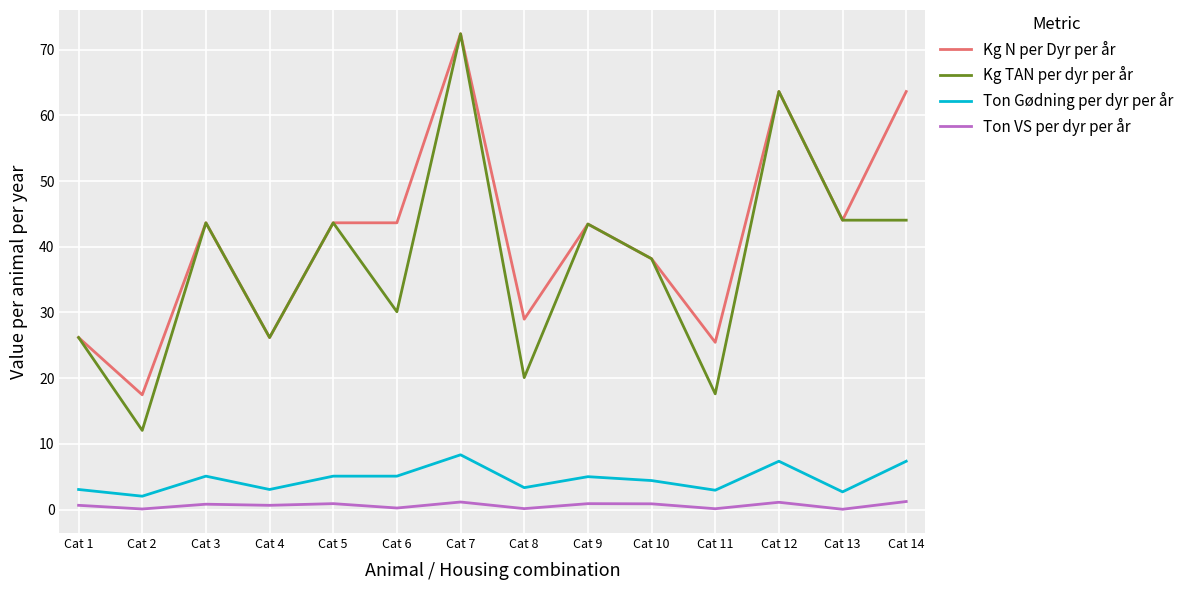

How many lines are shown in the chart?

4